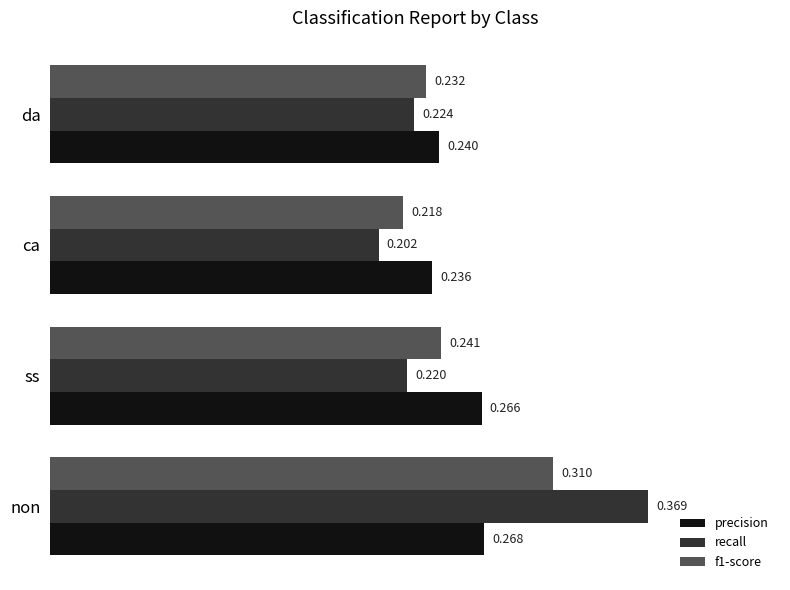

List the series in order of their peak value, lowest first.

precision, f1-score, recall